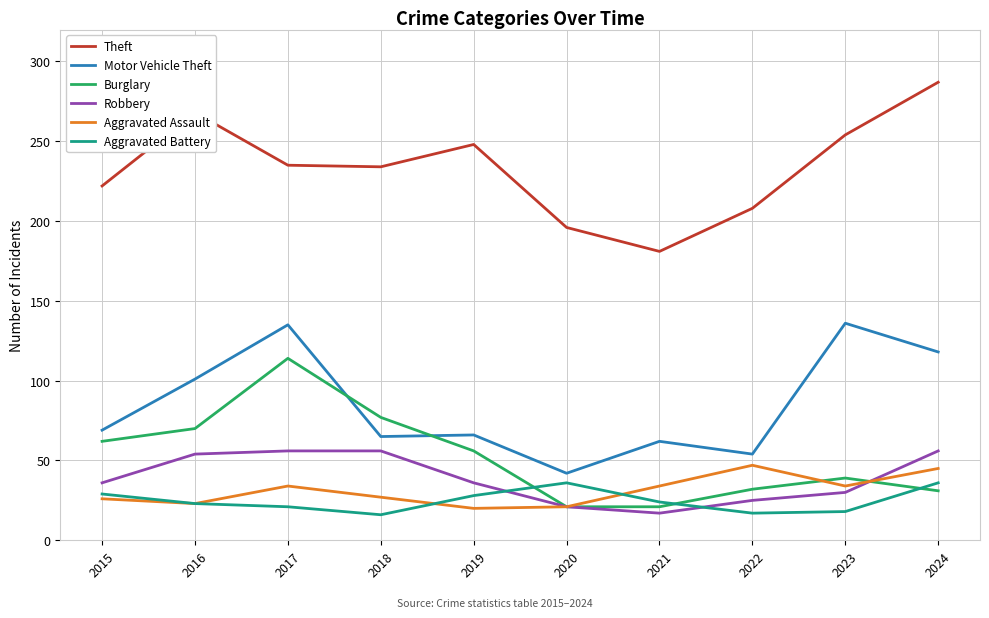

What is the average value of the Burglary series?

52